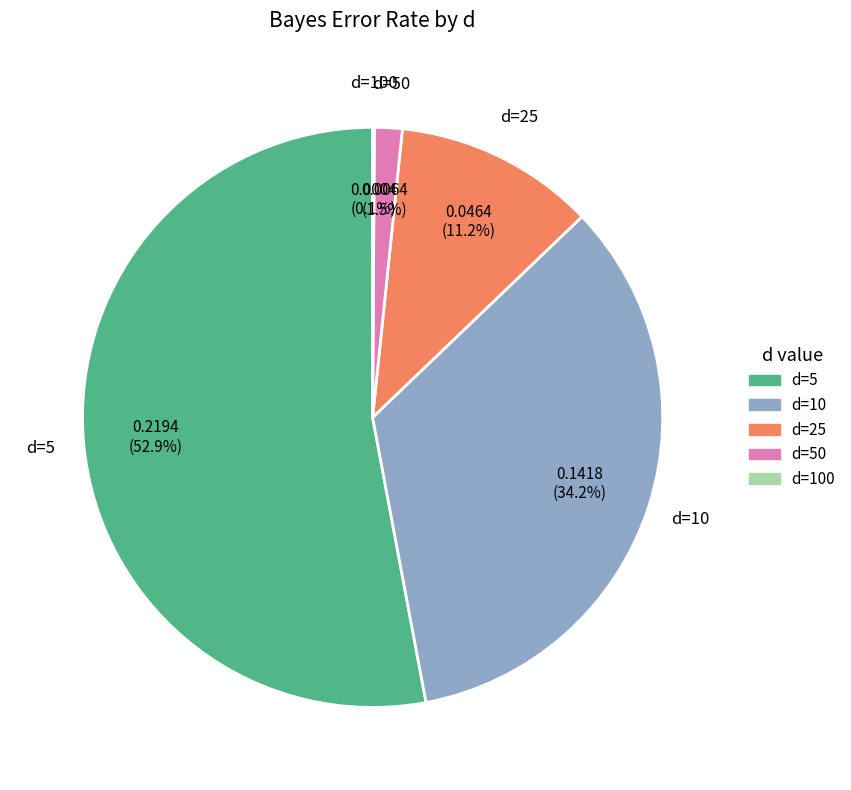

Does any single category account for the majority?

Yes